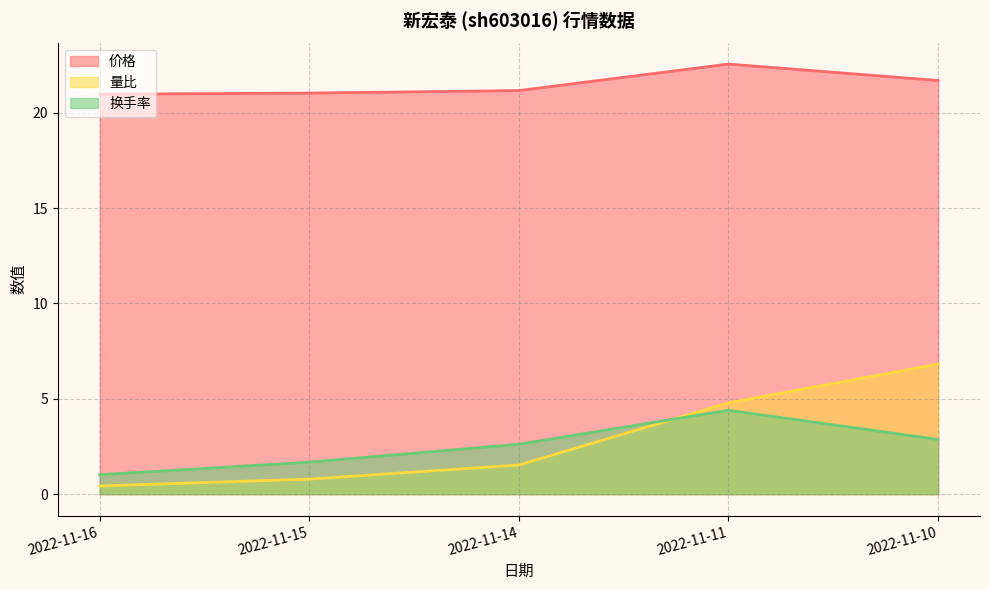

At which label is 价格 closest to 21?

2022-11-16